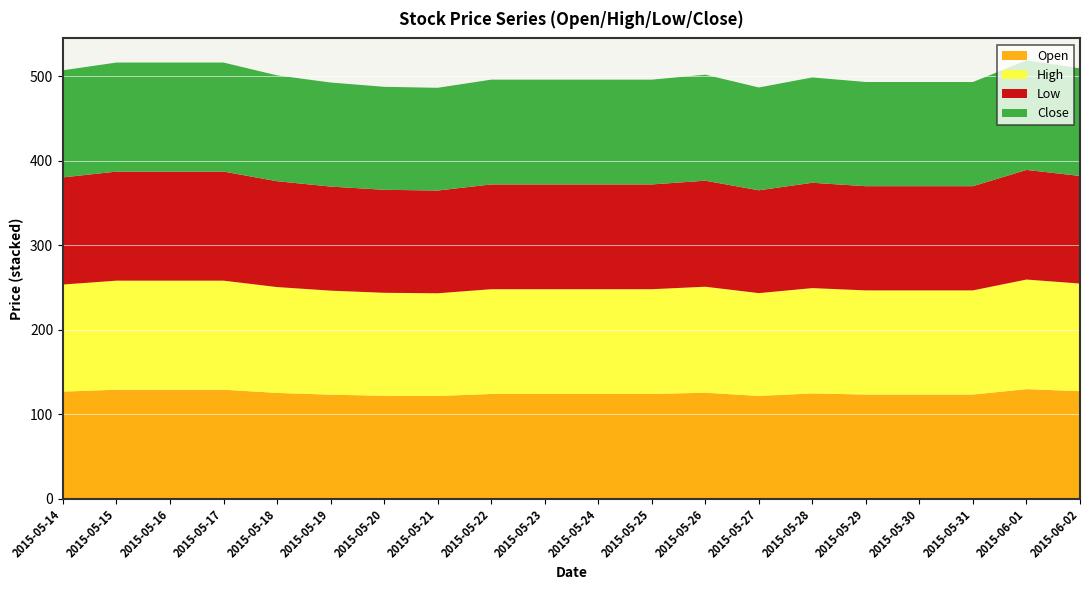

Reading left to right, extract all data points from this chart.

Open: 2015-05-14=126.8	2015-05-15=129.1	2015-05-16=129.1	2015-05-17=129.1	2015-05-18=125.3	2015-05-19=123.2	2015-05-20=121.9	2015-05-21=121.6	2015-05-22=124.1	2015-05-23=124.1	2015-05-24=124.1	2015-05-25=124.1	2015-05-26=125.5	2015-05-27=121.7	2015-05-28=124.7	2015-05-29=123.4	2015-05-30=123.4	2015-05-31=123.4	2015-06-01=129.8	2015-06-02=127.4
High: 2015-05-14=126.8	2015-05-15=129.1	2015-05-16=129.1	2015-05-17=129.1	2015-05-18=125.3	2015-05-19=123.2	2015-05-20=121.9	2015-05-21=121.6	2015-05-22=124.1	2015-05-23=124.1	2015-05-24=124.1	2015-05-25=124.1	2015-05-26=125.5	2015-05-27=121.7	2015-05-28=124.7	2015-05-29=123.4	2015-05-30=123.4	2015-05-31=123.4	2015-06-01=129.8	2015-06-02=127.4
Low: 2015-05-14=126.8	2015-05-15=129.1	2015-05-16=129.1	2015-05-17=129.1	2015-05-18=125.3	2015-05-19=123.2	2015-05-20=121.9	2015-05-21=121.6	2015-05-22=124.1	2015-05-23=124.1	2015-05-24=124.1	2015-05-25=124.1	2015-05-26=125.5	2015-05-27=121.7	2015-05-28=124.7	2015-05-29=123.4	2015-05-30=123.4	2015-05-31=123.4	2015-06-01=129.8	2015-06-02=127.4
Close: 2015-05-14=126.8	2015-05-15=129.1	2015-05-16=129.1	2015-05-17=129.1	2015-05-18=125.3	2015-05-19=123.2	2015-05-20=121.9	2015-05-21=121.6	2015-05-22=124.1	2015-05-23=124.1	2015-05-24=124.1	2015-05-25=124.1	2015-05-26=125.5	2015-05-27=121.7	2015-05-28=124.7	2015-05-29=123.4	2015-05-30=123.4	2015-05-31=123.4	2015-06-01=129.8	2015-06-02=127.4